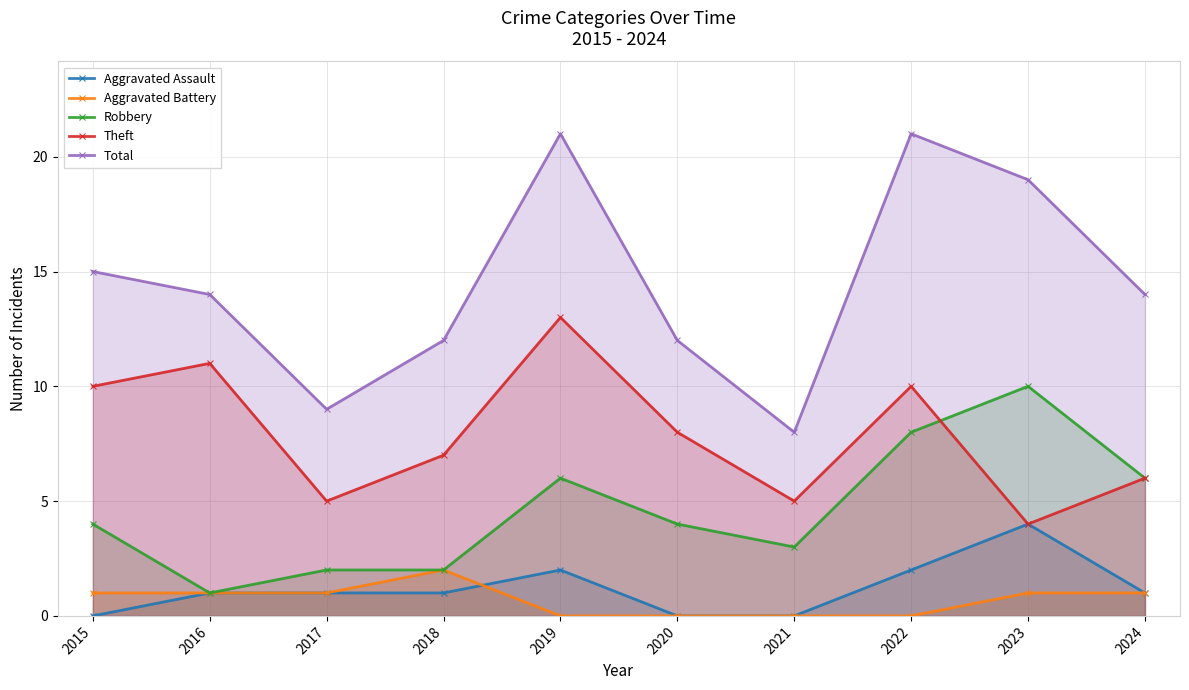

At which category is the sum across all series the highest?

2019